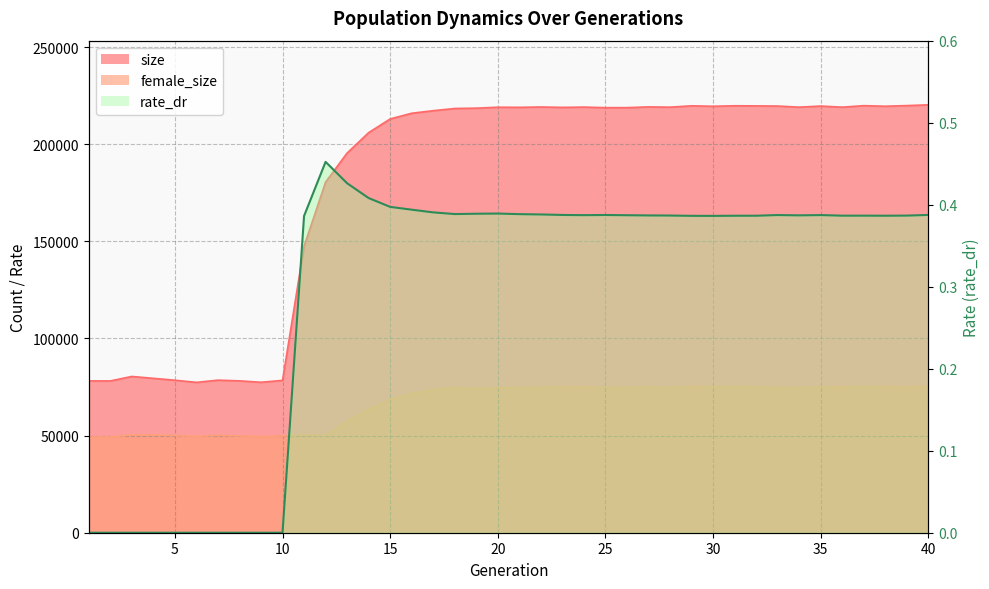

At which label does female_size first exceed 74664?

22